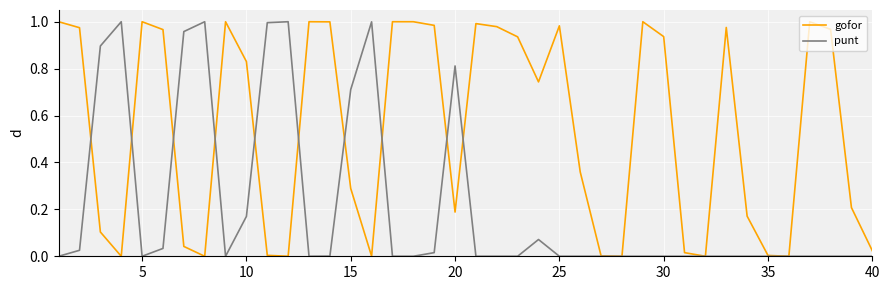

How many lines are shown in the chart?

2